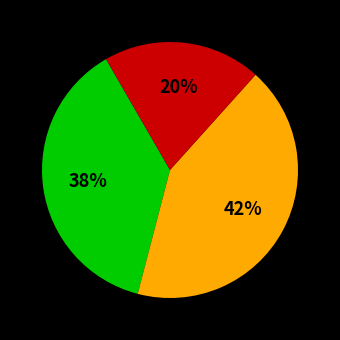

Is there a majority slice in this chart?

No